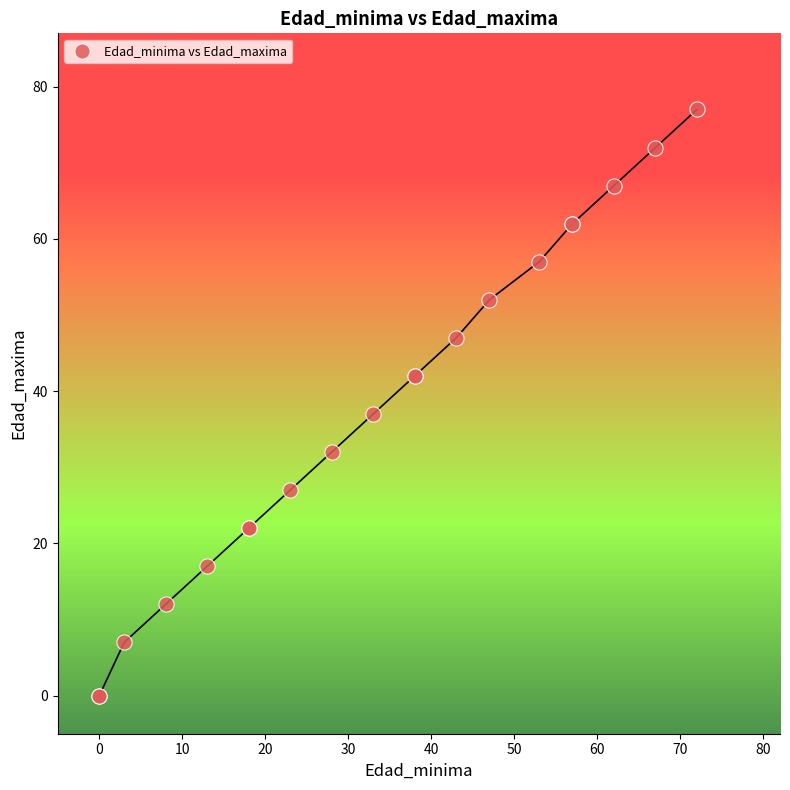

What Y value in the scatter plot is closest to 38?

37